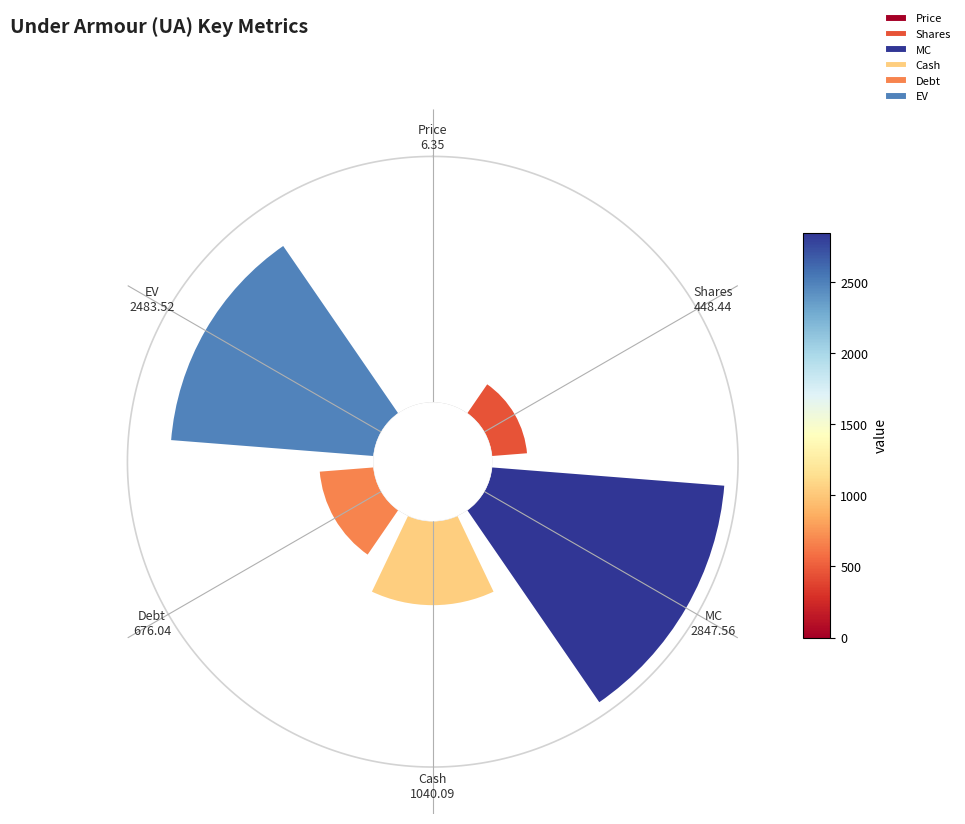

What percentage is NOT represented by EV?

66.9%